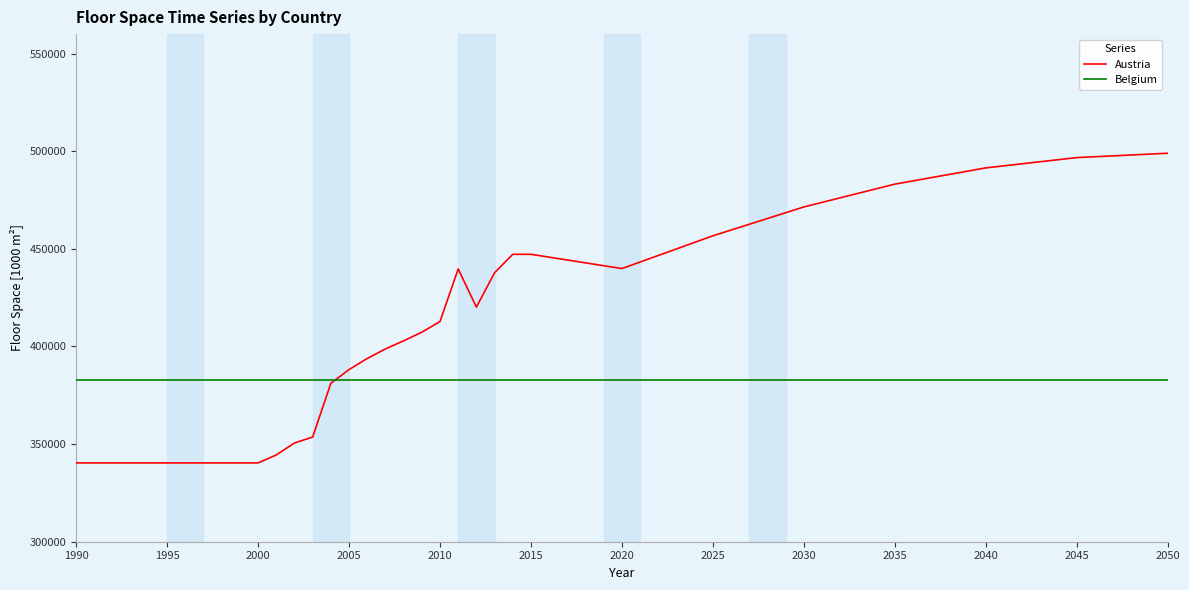

Rank the series by their average value, from highest to lowest.

Austria, Belgium